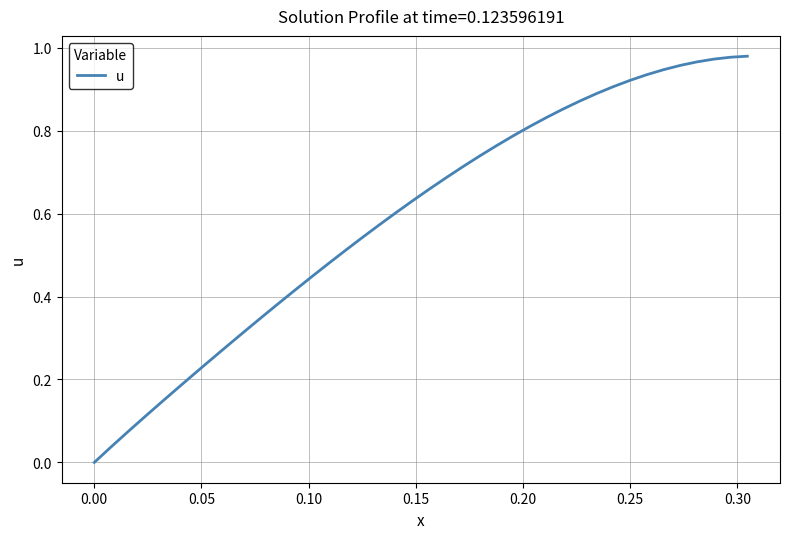

The chart shows a value of 0.0 at 0.00. True or false?

True